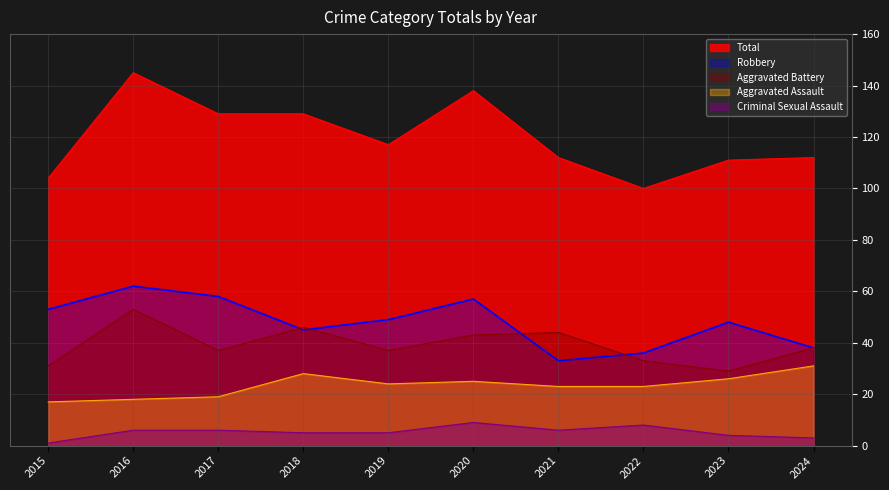

Where is Criminal Sexual Assault nearest to the value 5?

2018